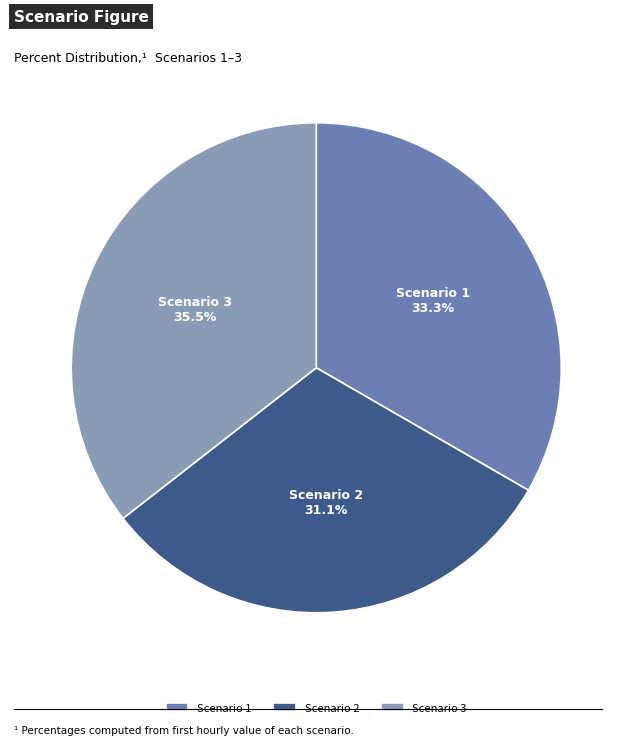

Is there a majority slice in this chart?

No